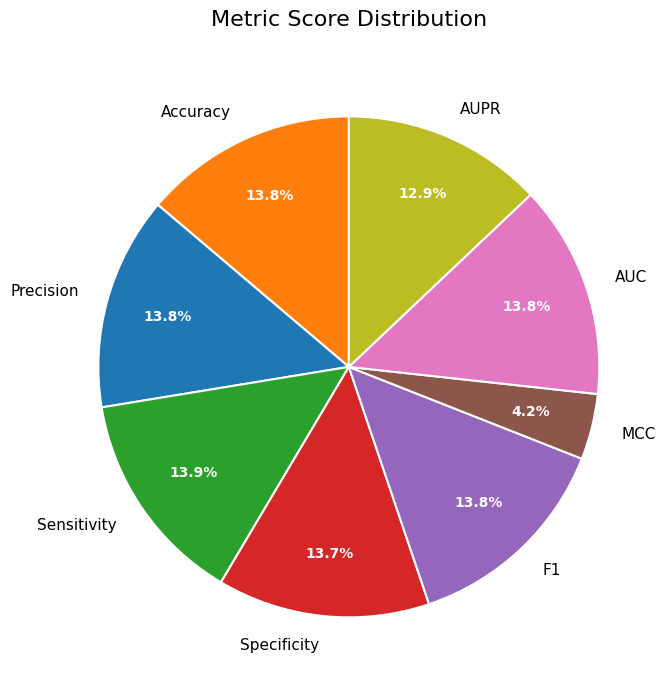

Rank the categories by value from lowest to highest.

MCC, AUPR, Specificity, Precision, Accuracy, AUC, F1, Sensitivity